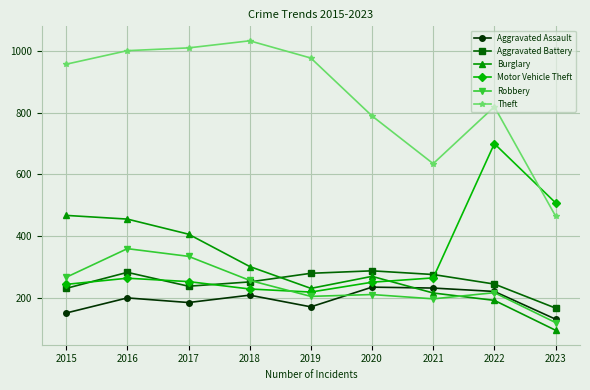

Between 2020 and 2021, which series saw the biggest shift?

Theft